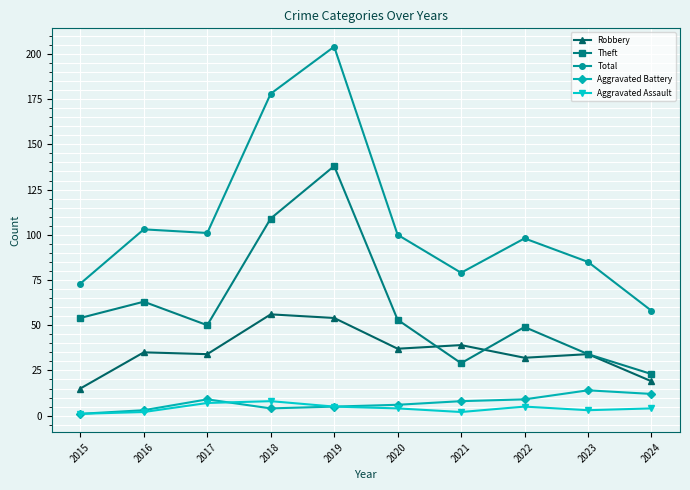

The value of Robbery at 2016 is 22. True or false?

False